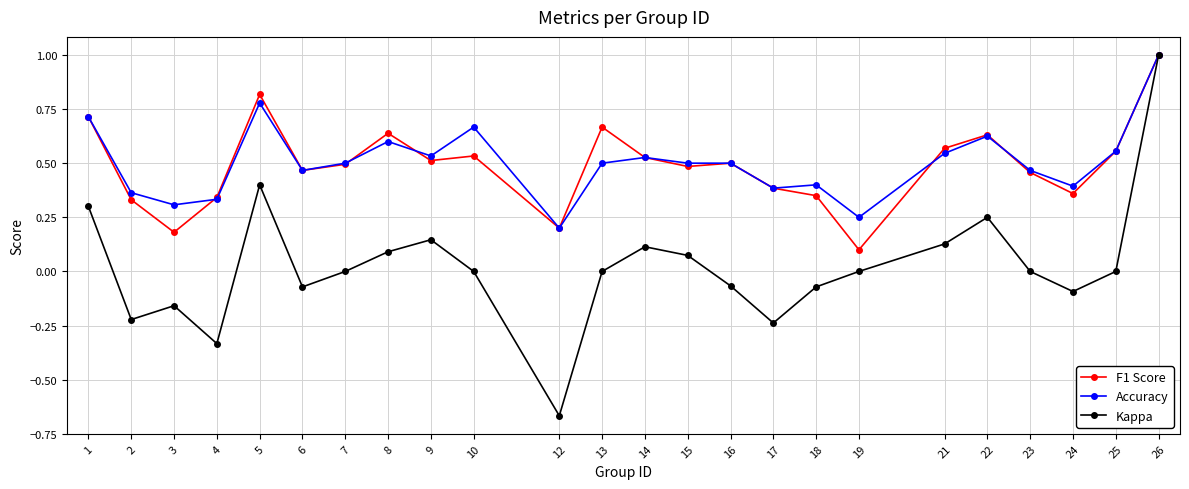

Between 5 and 23, which series saw the biggest shift?

Kappa